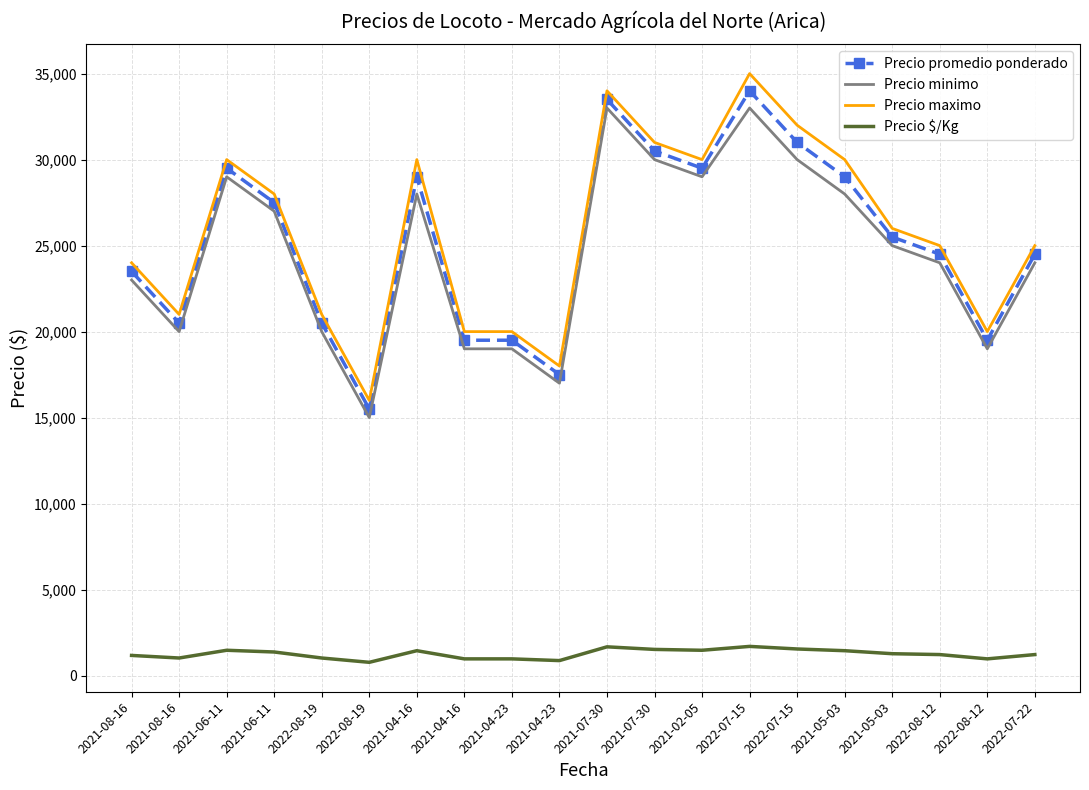

What are all the series names shown in the legend?

Precio promedio ponderado, Precio minimo, Precio maximo, Precio $/Kg